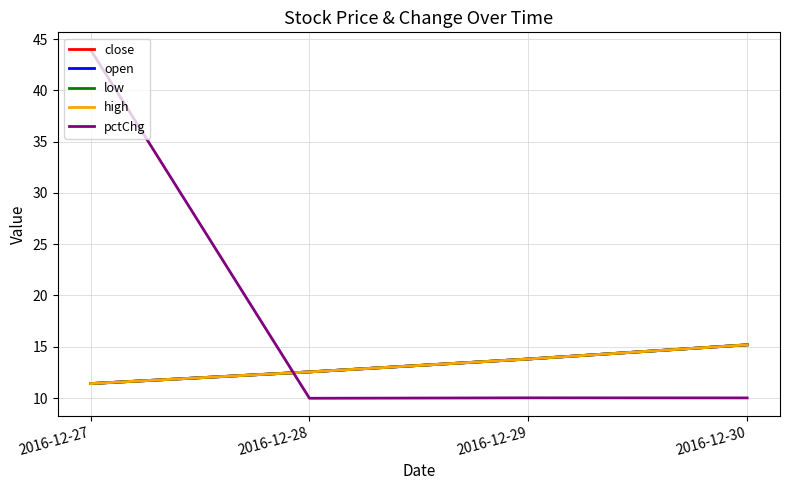

Where is the first local minimum for pctChg?

2016-12-28